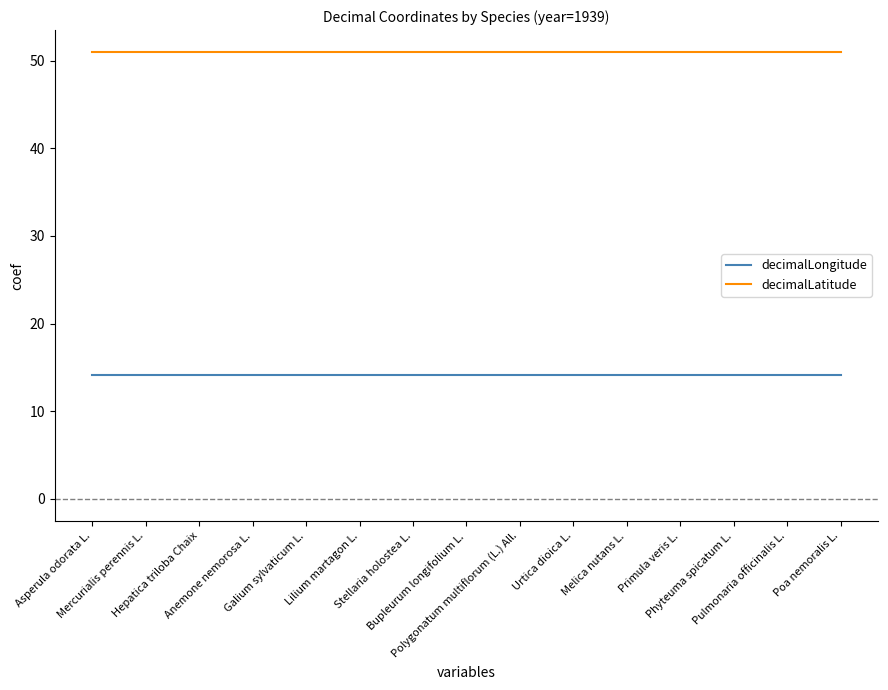

The decimalLatitude series shows 50.9 at Primula veris L.. True or false?

True